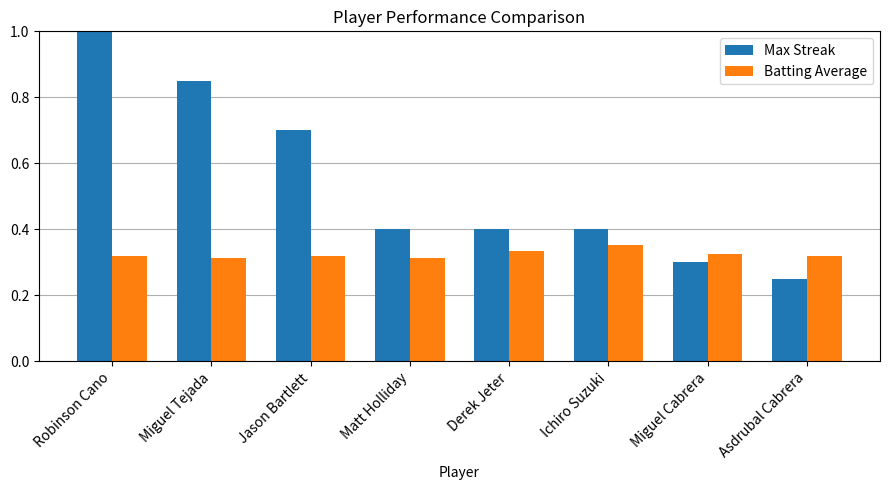

Rank the series by their average value, from highest to lowest.

Max Streak, Batting Average